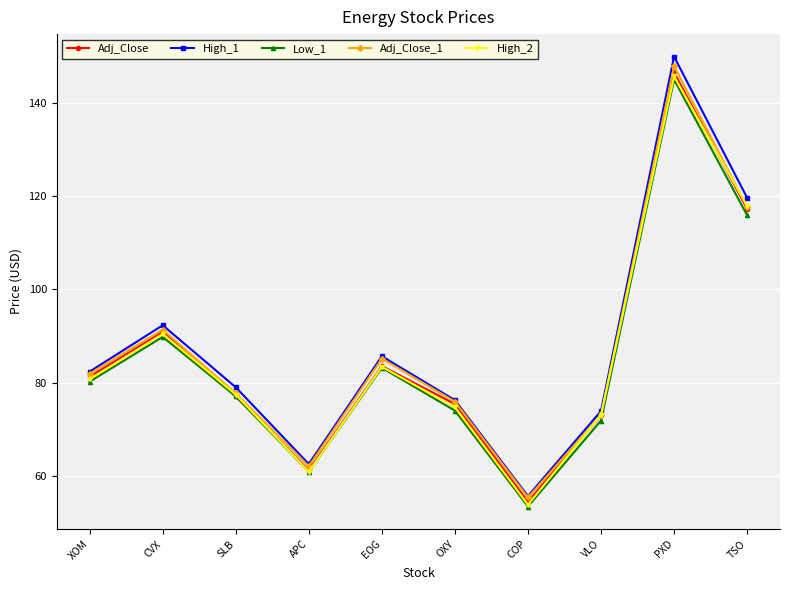

What is the sum of all Adj_Close values?

860.4